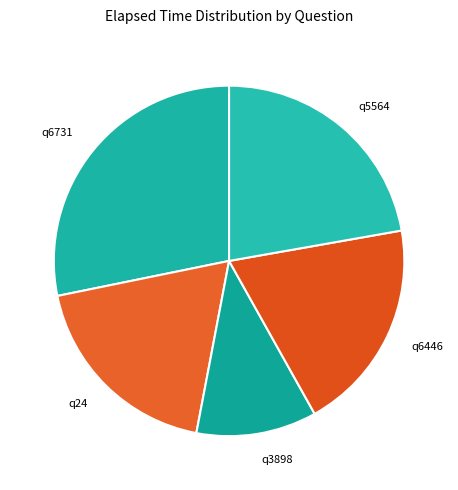

What is the largest slice in the pie chart?

q6731